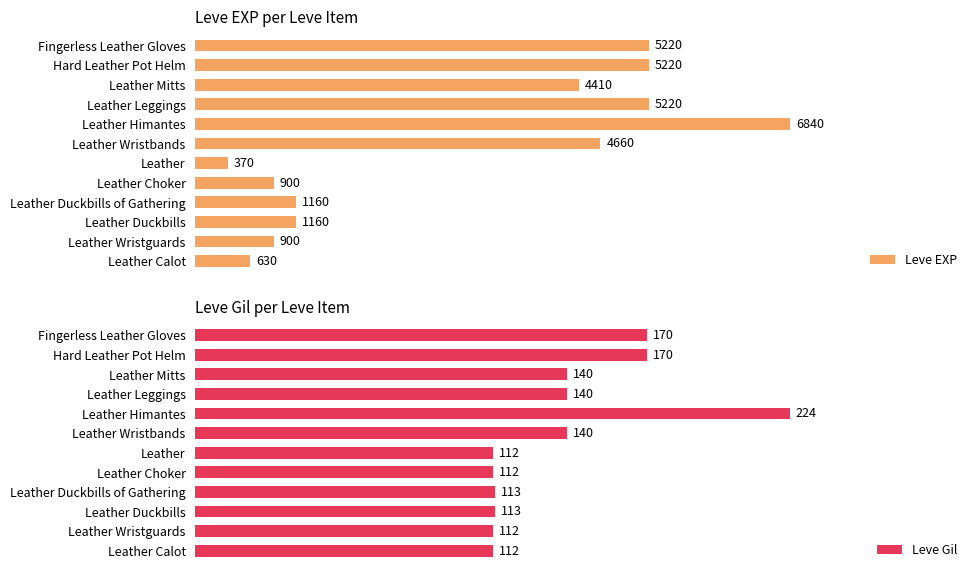

Where is Leve EXP nearest to the value 3605?

Leather Mitts